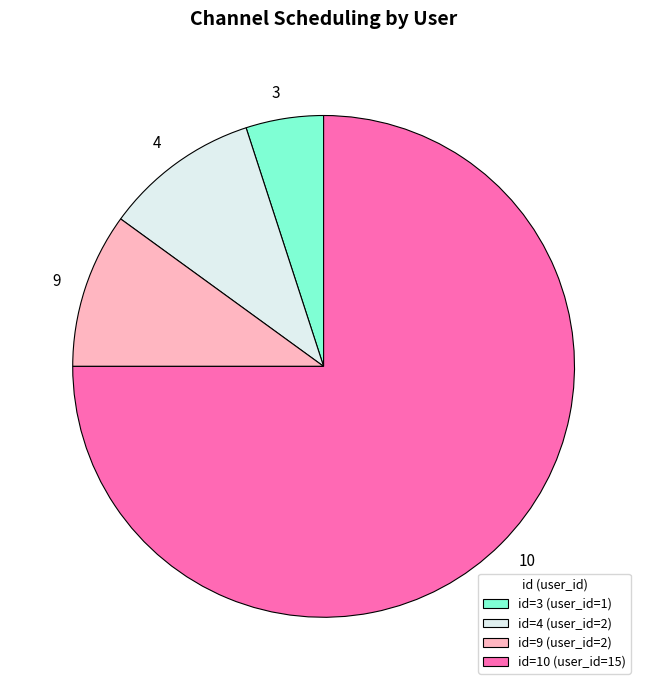

Does any single category account for the majority?

Yes